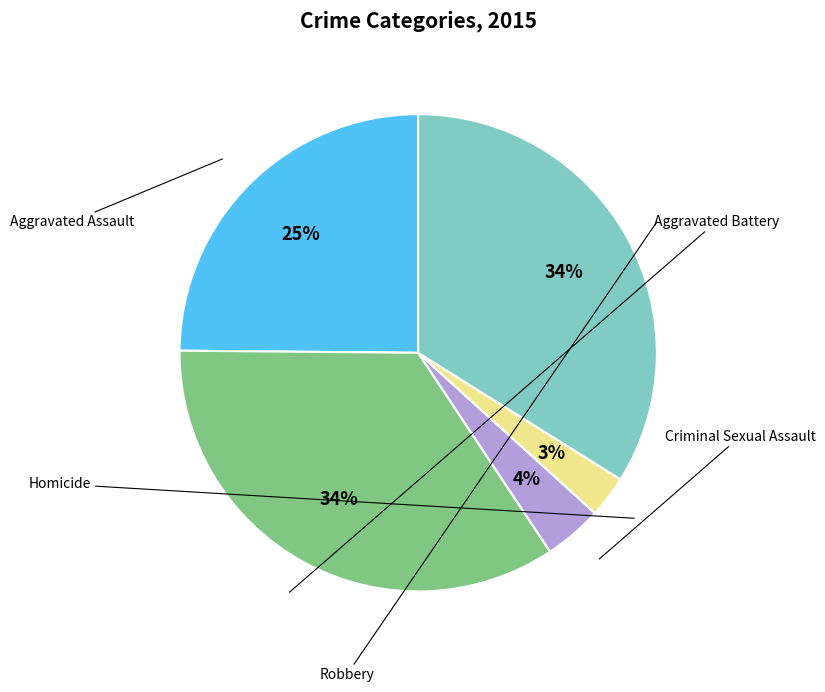

What is the smallest slice in the pie chart?

Homicide